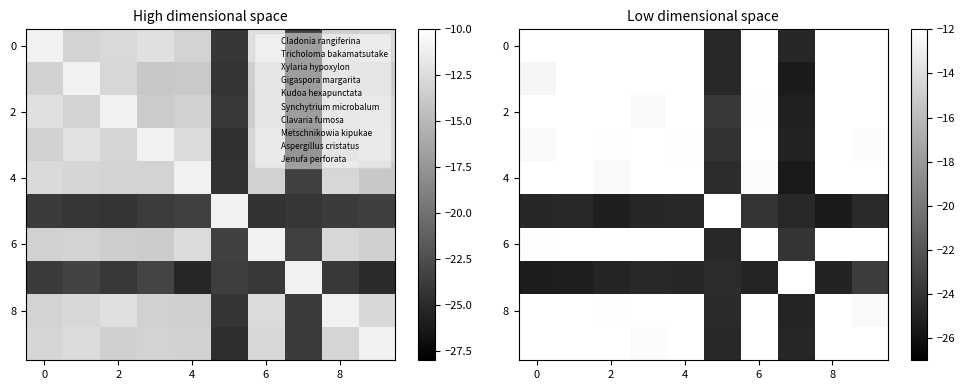

What is the spread (max minus min) of values at 6?

15.6